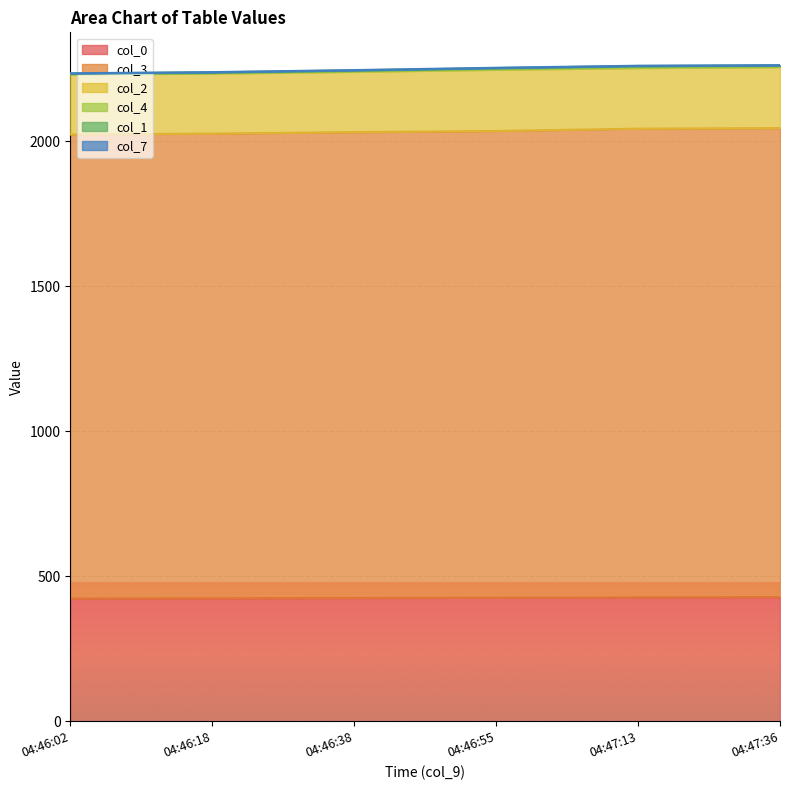

True or false: col_7 has more than 2 points higher than both neighbors.

False